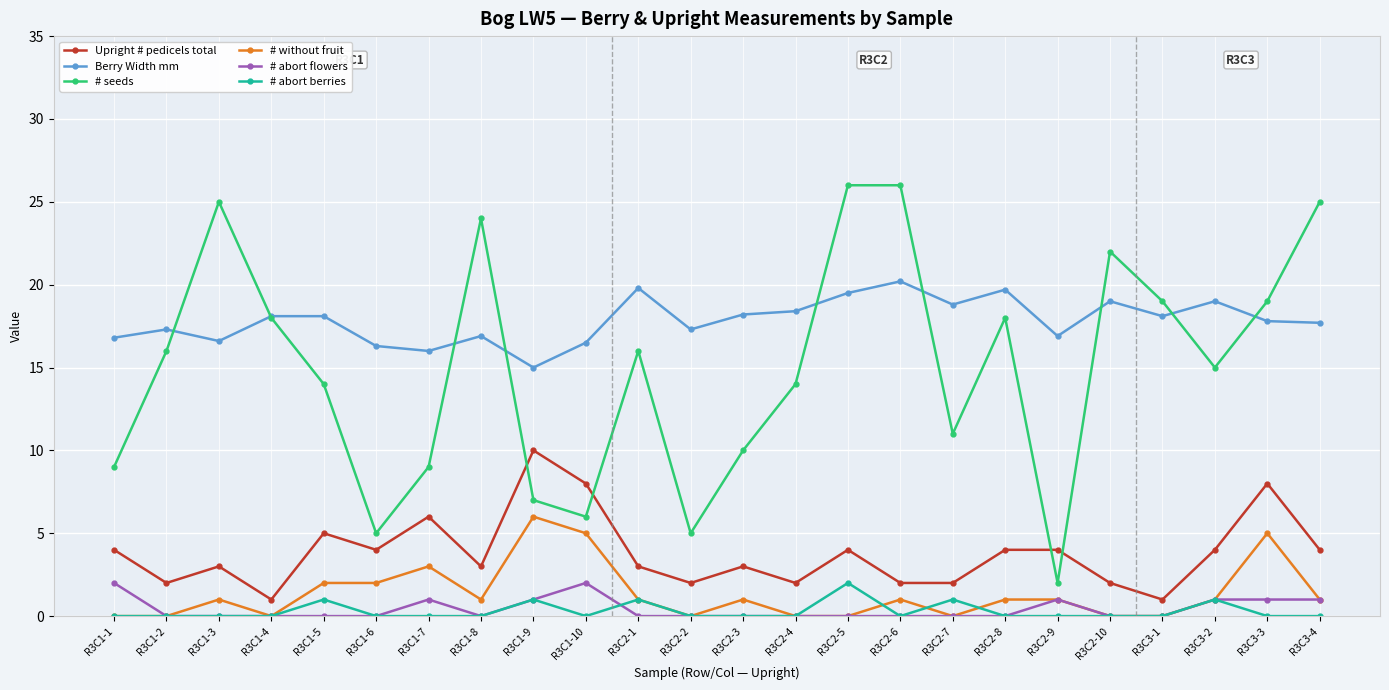

What are all the series names shown in the legend?

Upright # pedicels total, Berry Width mm, # seeds, # without fruit, # abort flowers, # abort berries